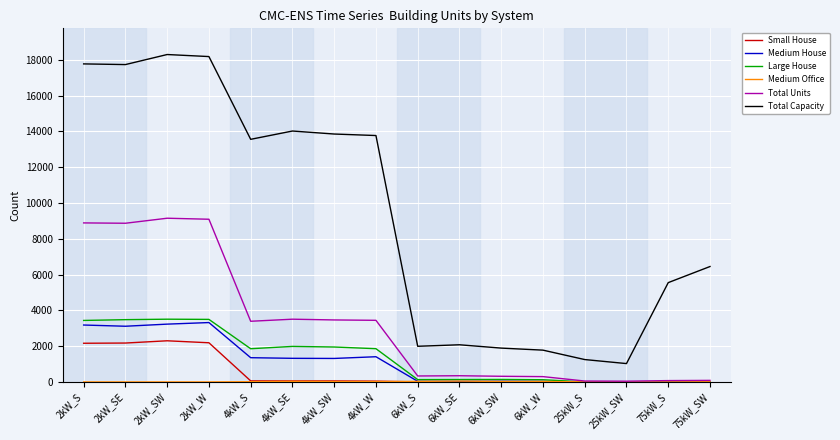

True or false: Medium House and Total Capacity cross at least once.

False